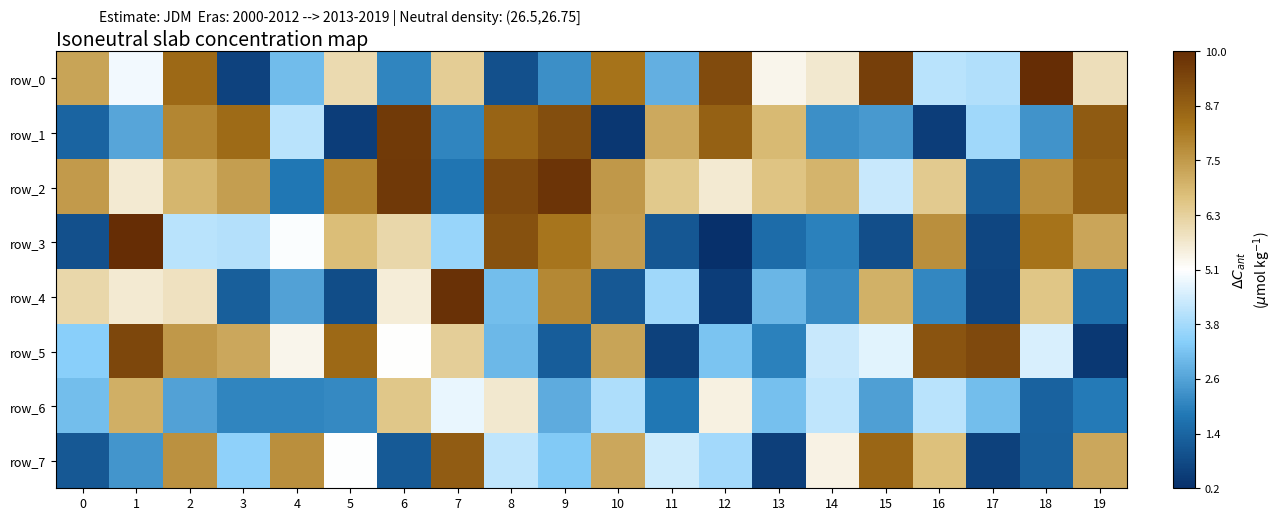

The row_3 series shows 774120 at 16. True or false?

True